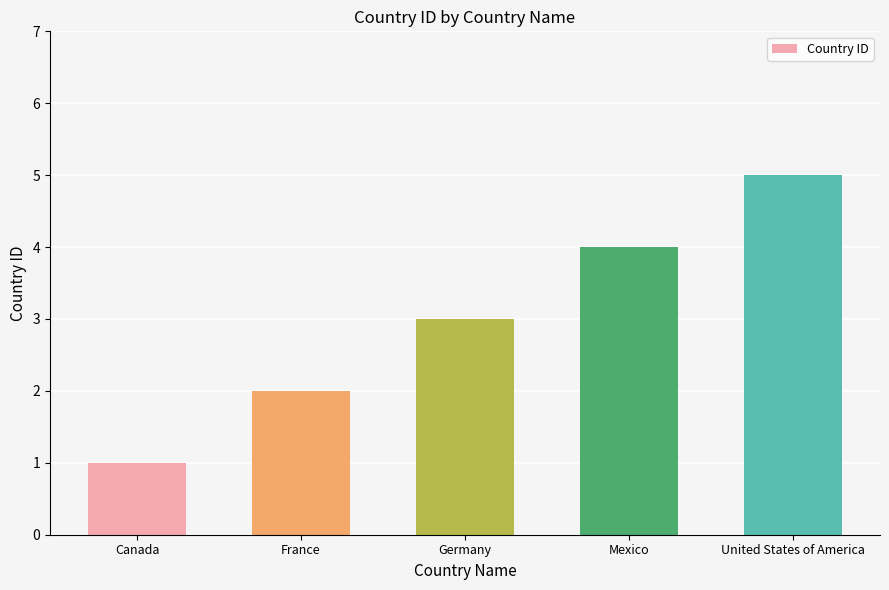

What is the maximum value shown in the chart?

5